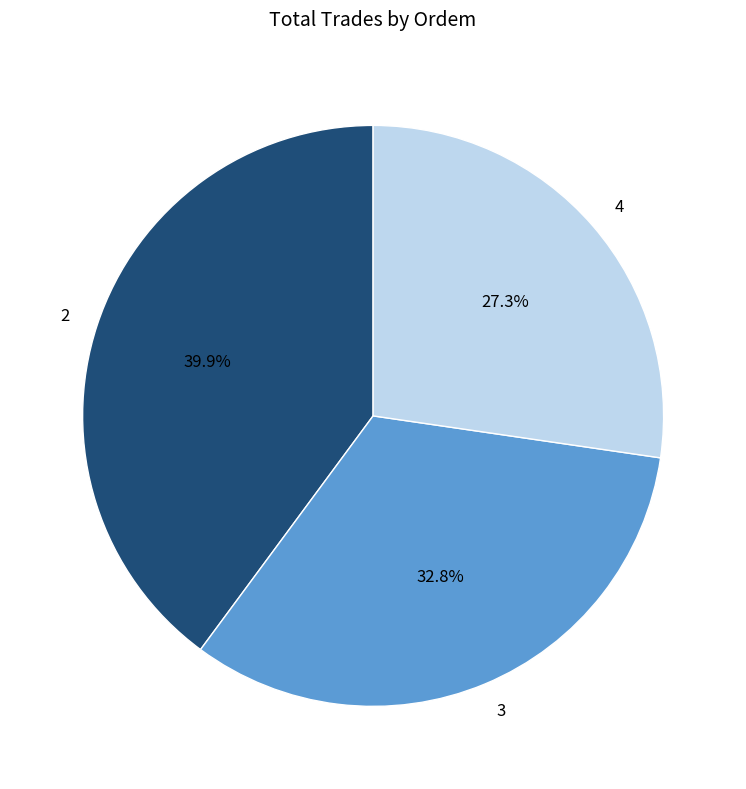

What percentage is NOT represented by 3?

67.2%